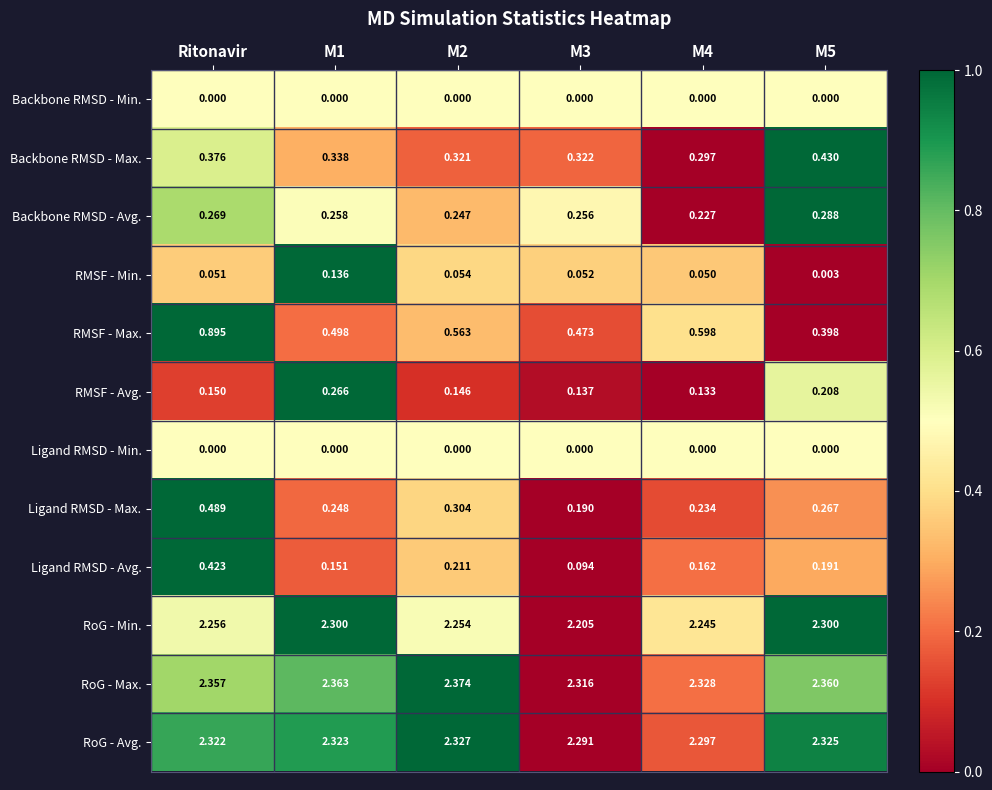

Which series has the largest range (max minus min)?

RMSF - Max.